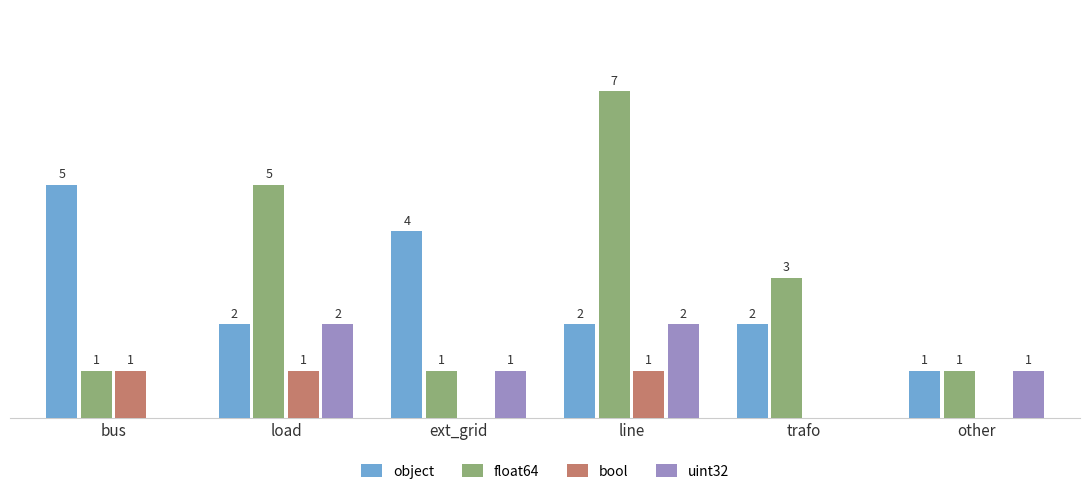

At which label does float64 first exceed 3?

load